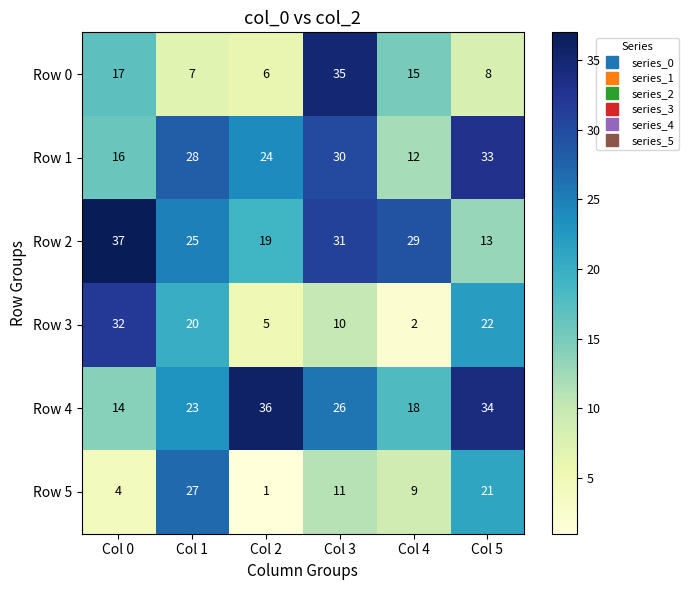

How many categories are shown in the chart?

6